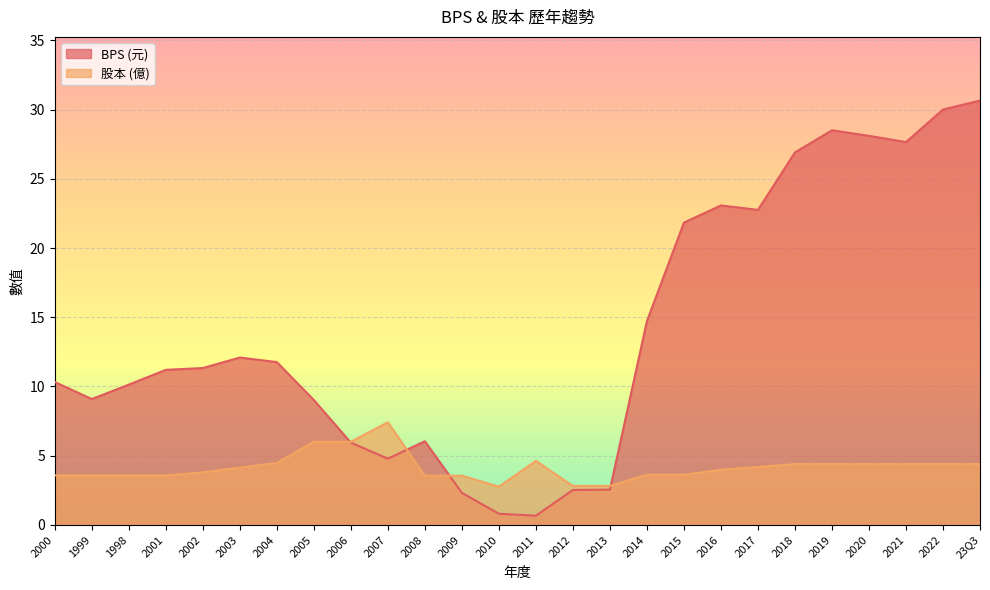

What is the label of the 3rd point from the right?

2021